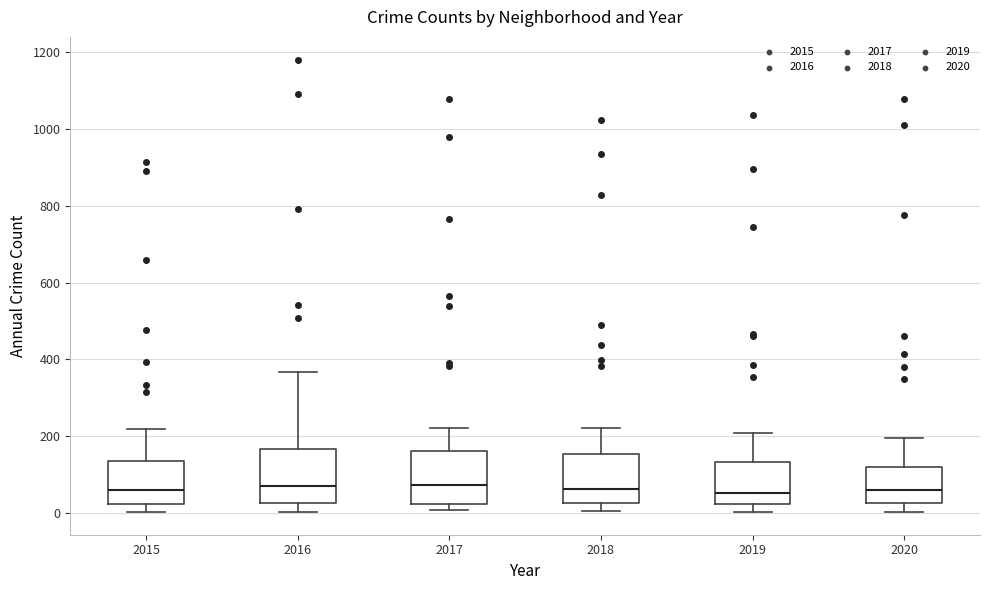

Where does the median line of the box at x = 2018 sit on the y-axis? The values are not printed on the chart, so give them approximately, as read against the axis.

60